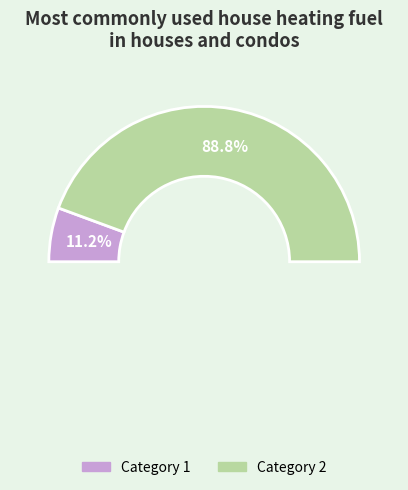

To the nearest percent, what portion does 1 represent?

11%